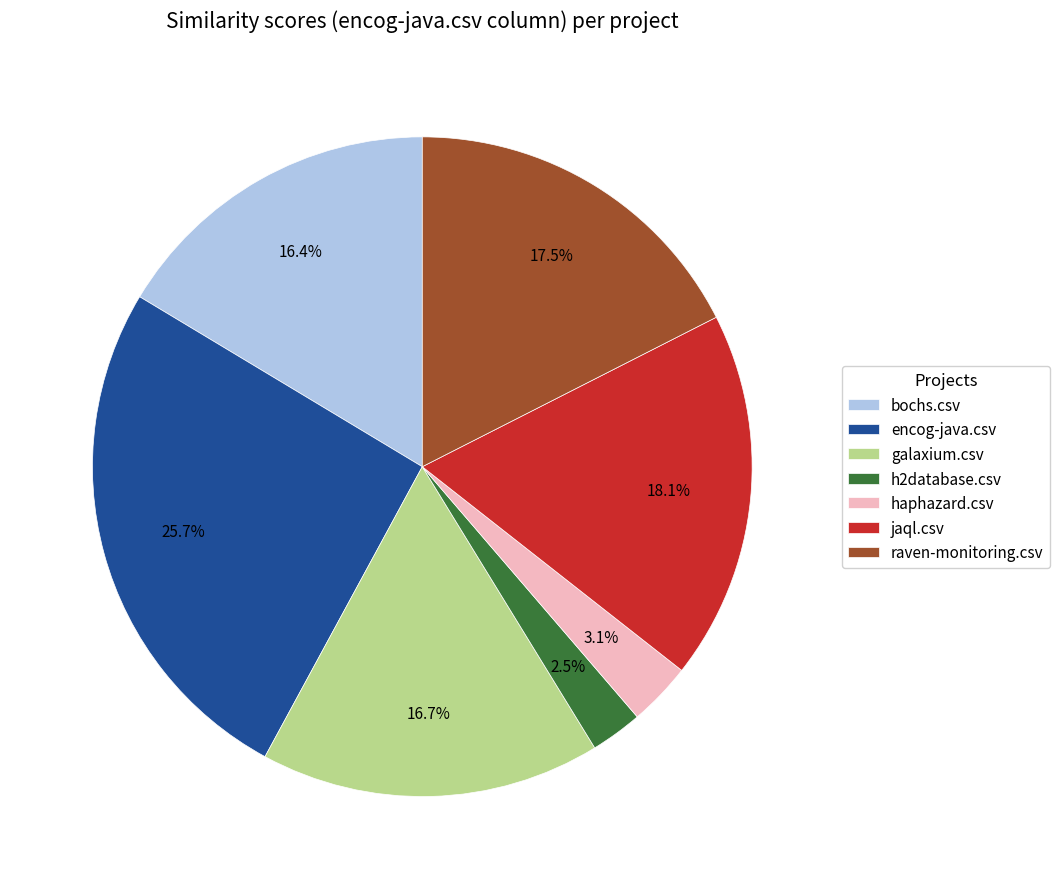

What portion of the pie excludes raven-monitoring.csv?

82.5%